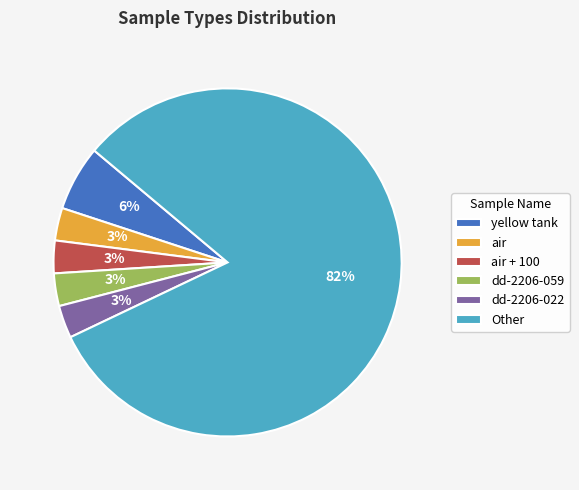

Combined, do dd-2206-059 and yellow tank account for over 50%?

No